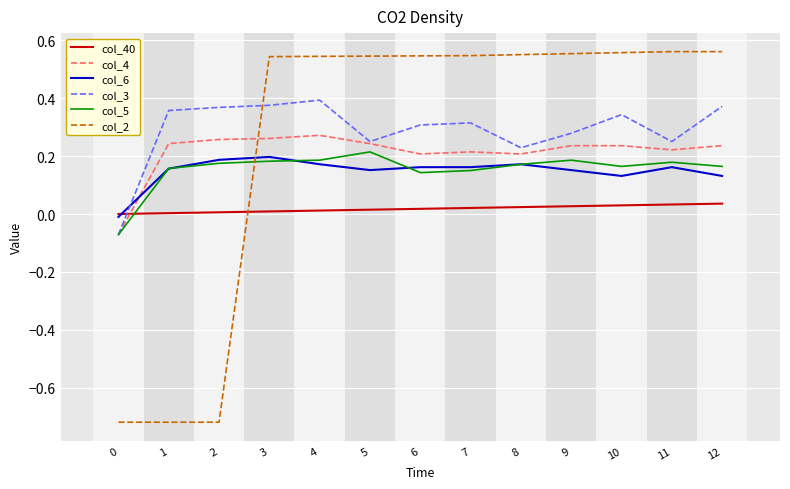

After their last crossing, which series has the higher values: col_2 or col_40?

col_2